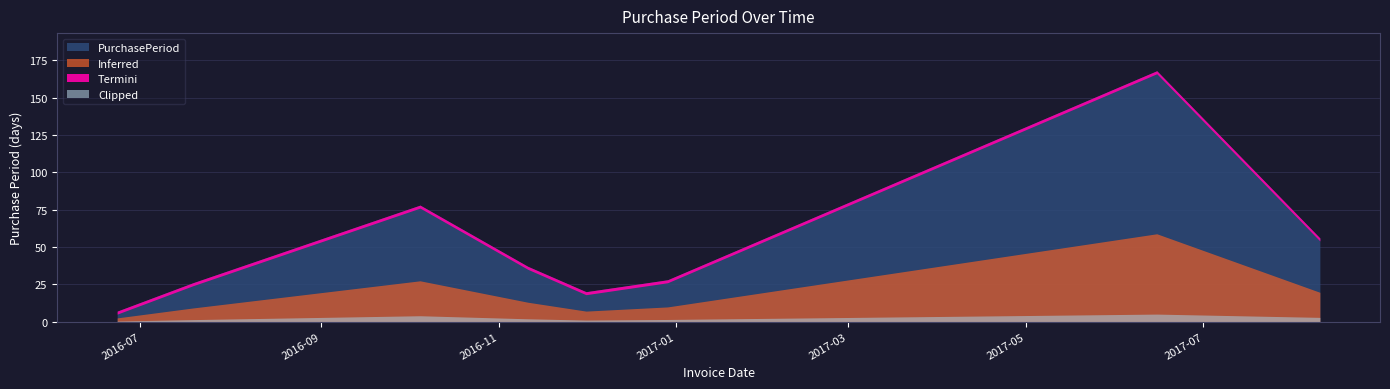

Read the value at 2016-10-05.

78